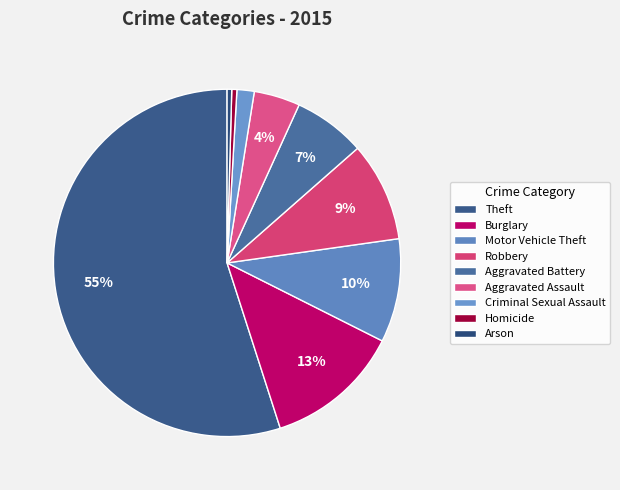

Approximately how many times larger is the value at Theft compared to Burglary?

4.3